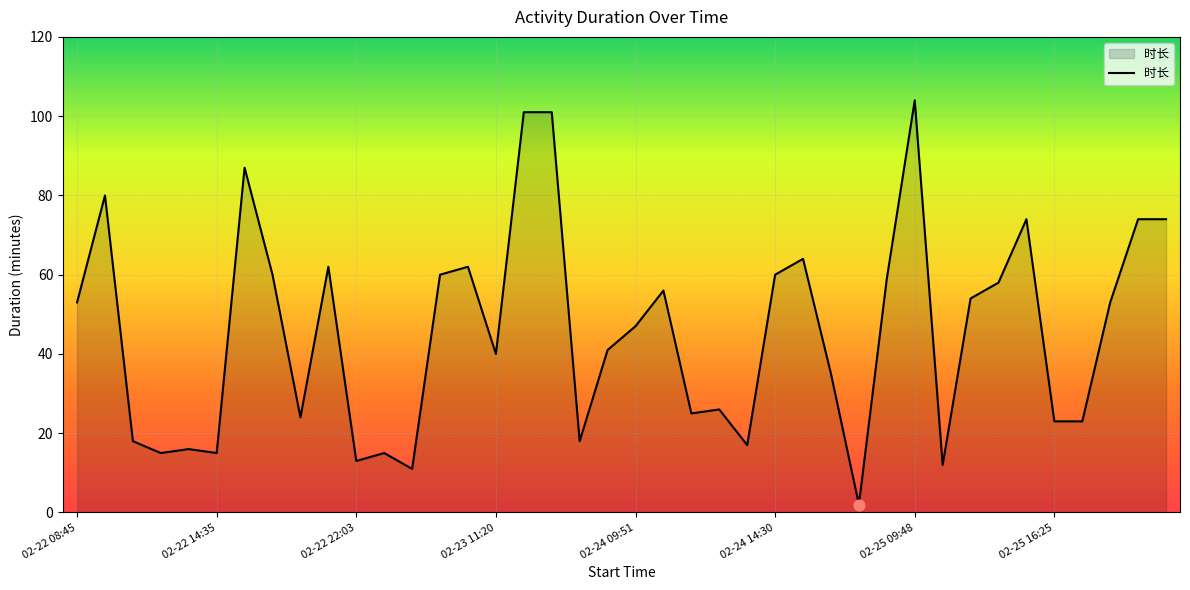

What is the maximum value shown in the chart?

104